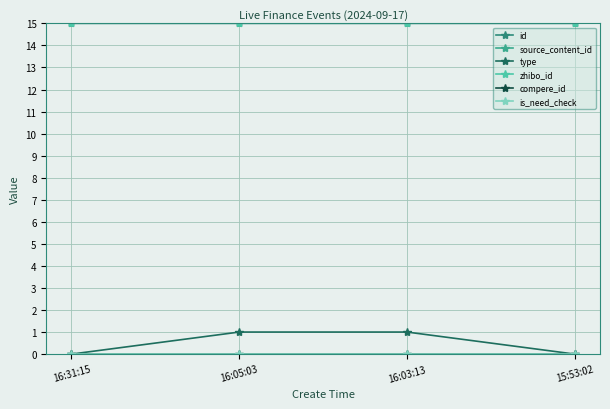

What is the minimum value for zhibo_id?

15.0